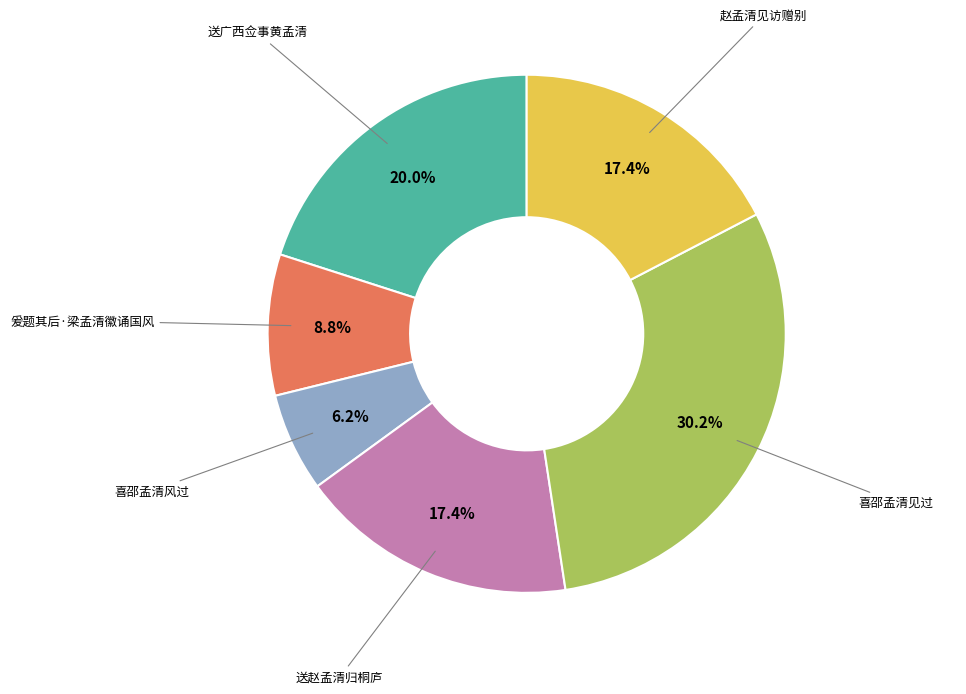

Does any single category account for the majority?

No